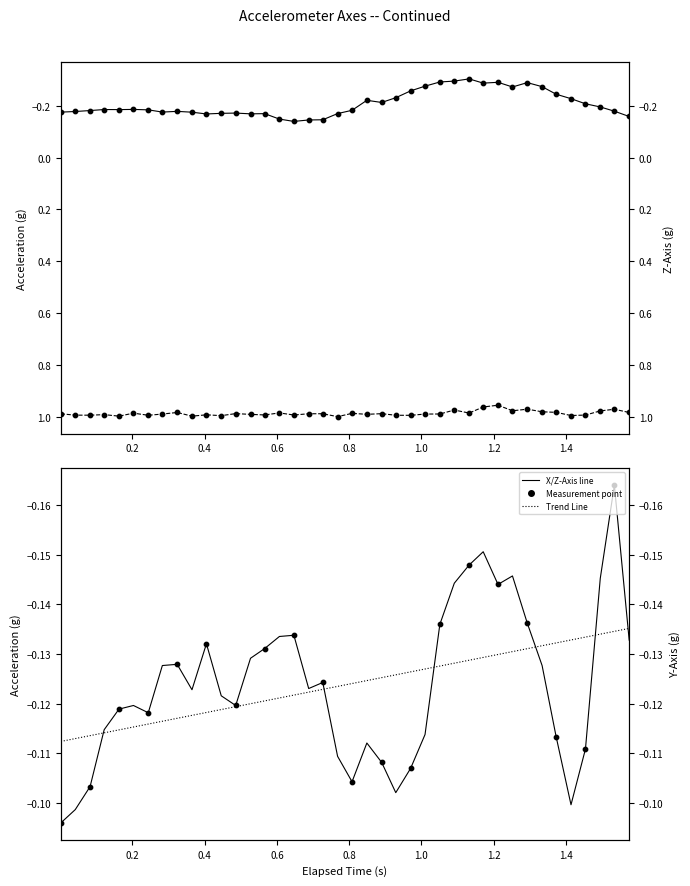

Which series has the largest Y range (max minus min)?

X-Axis (g)